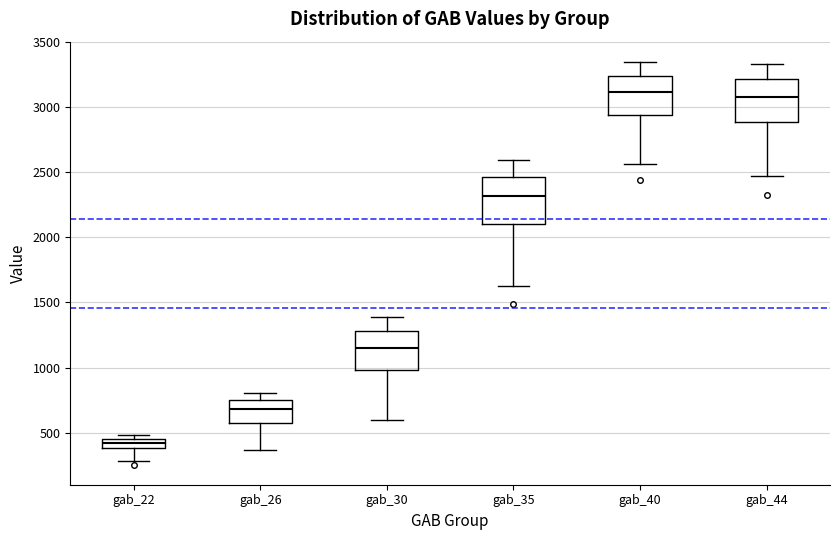

Where is the upper edge of the box for gab_44 on the y-axis? The values are not printed on the chart, so give them approximately, as read against the axis.

3200